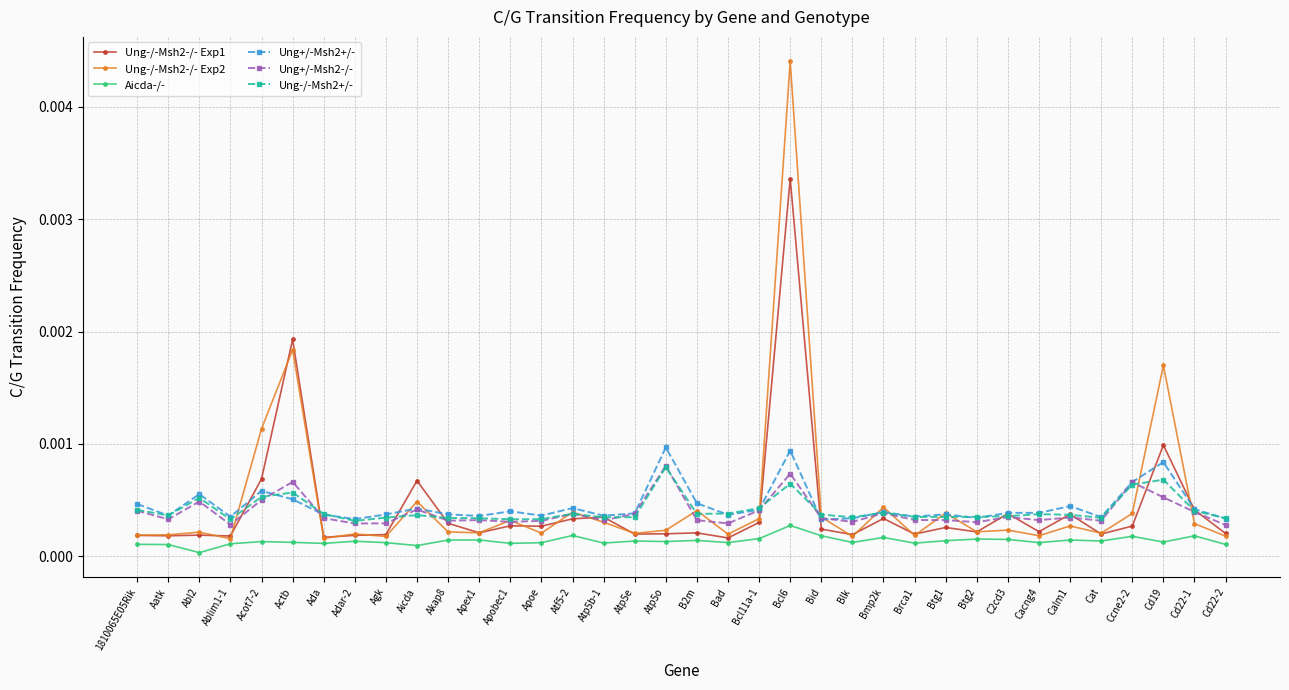

What position from the right is Atp5o?

19